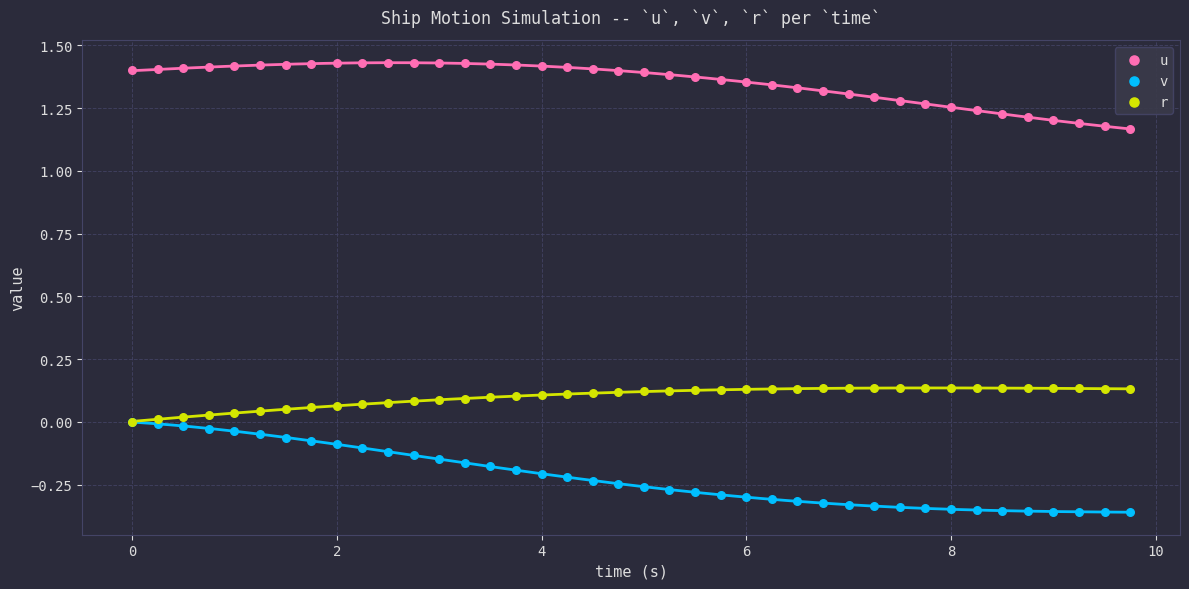

What are all the series names shown in the legend?

u, v, r